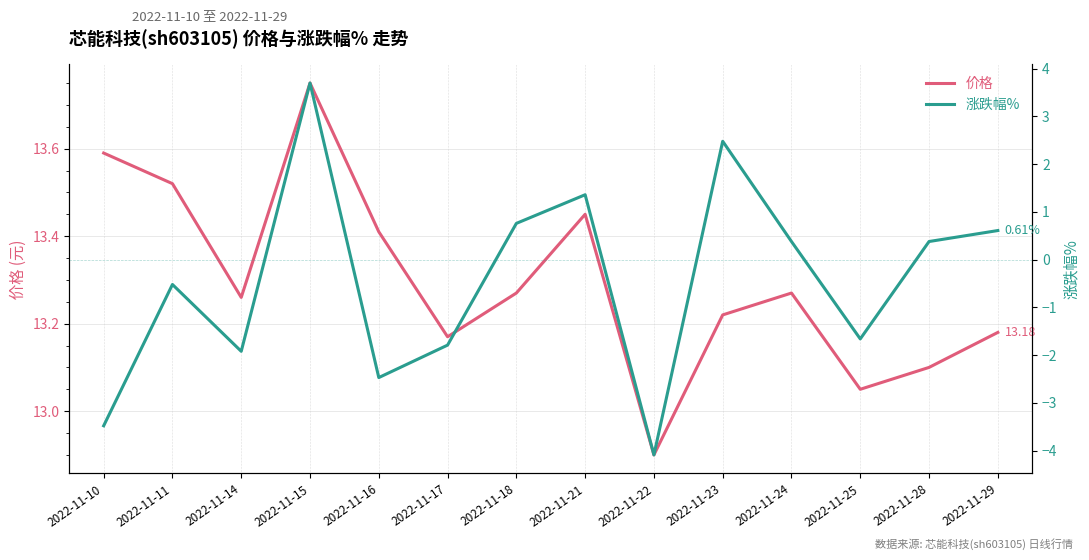

Rank the series by their maximum value, from lowest to highest.

涨跌幅%, 价格